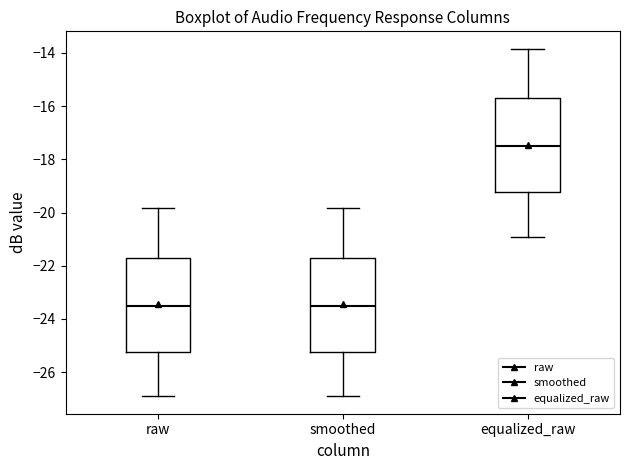

Reading left to right, transcribe this box plot: for each box, give where its median line is, the range the box spans, and where its two whiskers end, as read against the y-axis. The values are not printed on the chart, so give them approximately, as read against the axis.

raw: median -23.4, box -25.2 to -21.8, whiskers -27.0 to -19.8
smoothed: median -23.4, box -25.2 to -21.6, whiskers -27.0 to -19.8
equalized_raw: median -17.4, box -19.2 to -15.8, whiskers -21.0 to -13.8